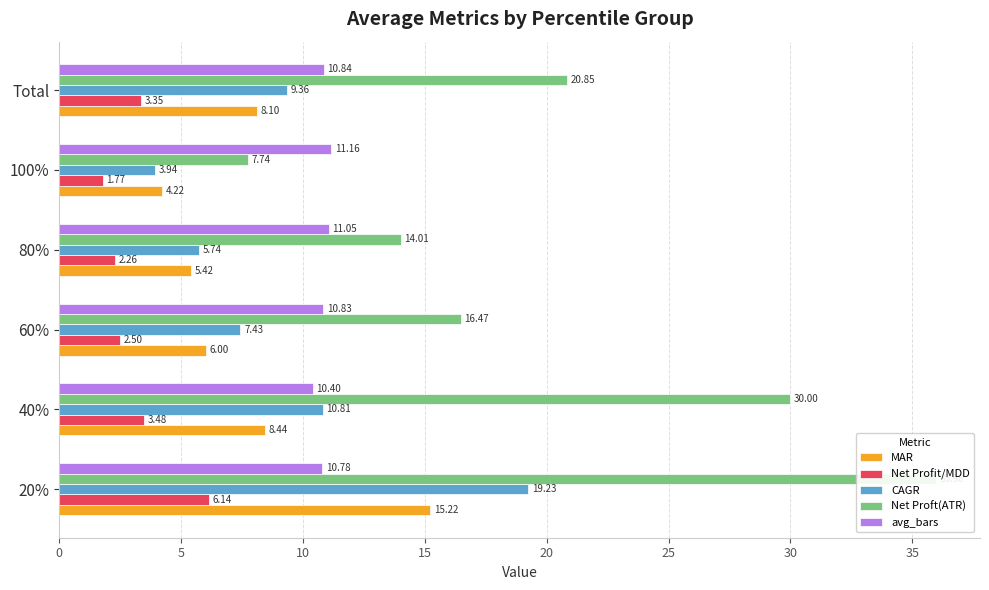

List the series in order of their peak value, lowest first.

Net Profit/MDD, avg_bars, MAR, CAGR, Net Proft(ATR)